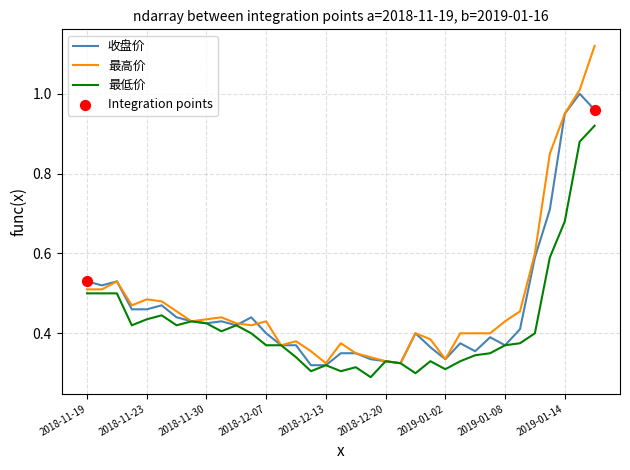

Which series has the largest total across all categories?

最高价